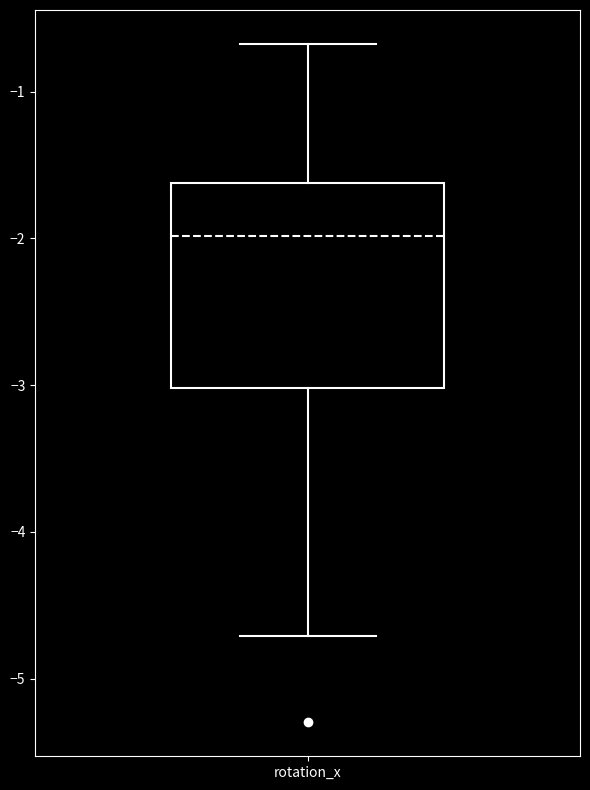

Transcribe this box plot: give where the median line is, the range the box spans, and where the two whiskers end, as read against the y-axis. The values are not printed on the chart, so give them approximately, as read against the axis.

median -2.0, box -3.0 to -1.6, whiskers -4.7 to -0.7